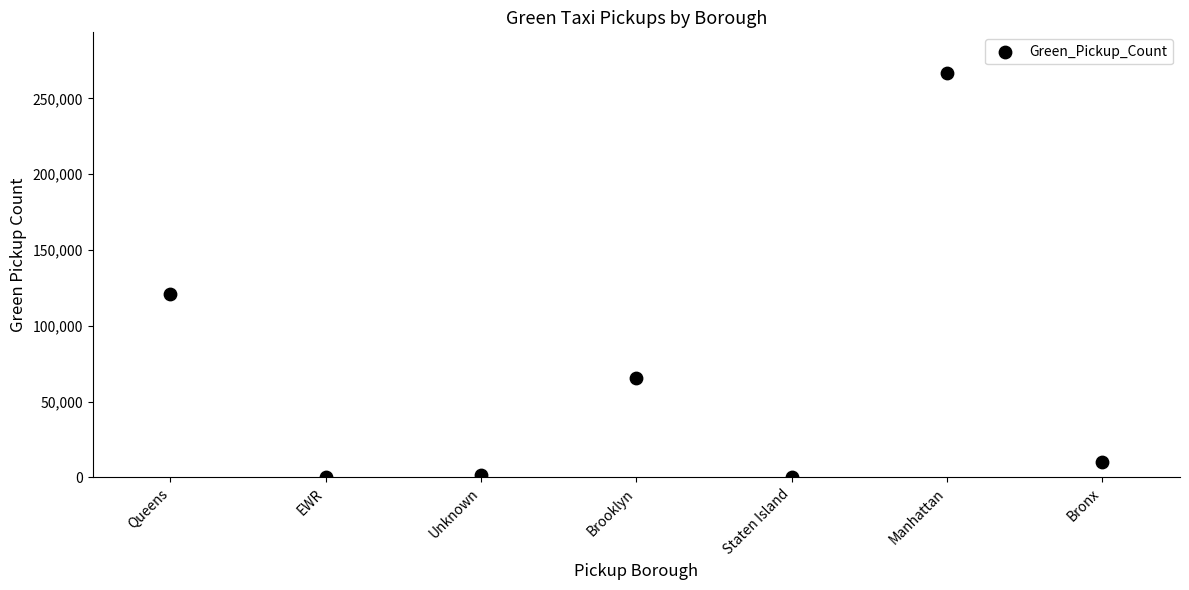

What is the range of Y values (max minus min)?

266919